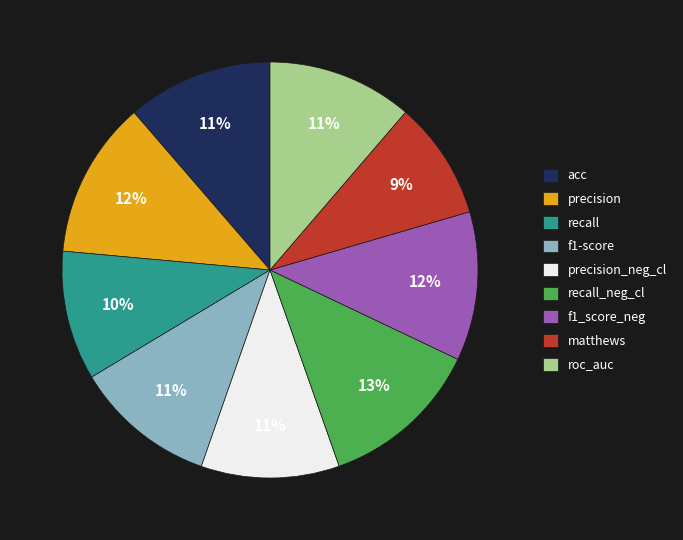

To the nearest percent, what is the combined percentage of f1-score and precision_neg_cl?

22%